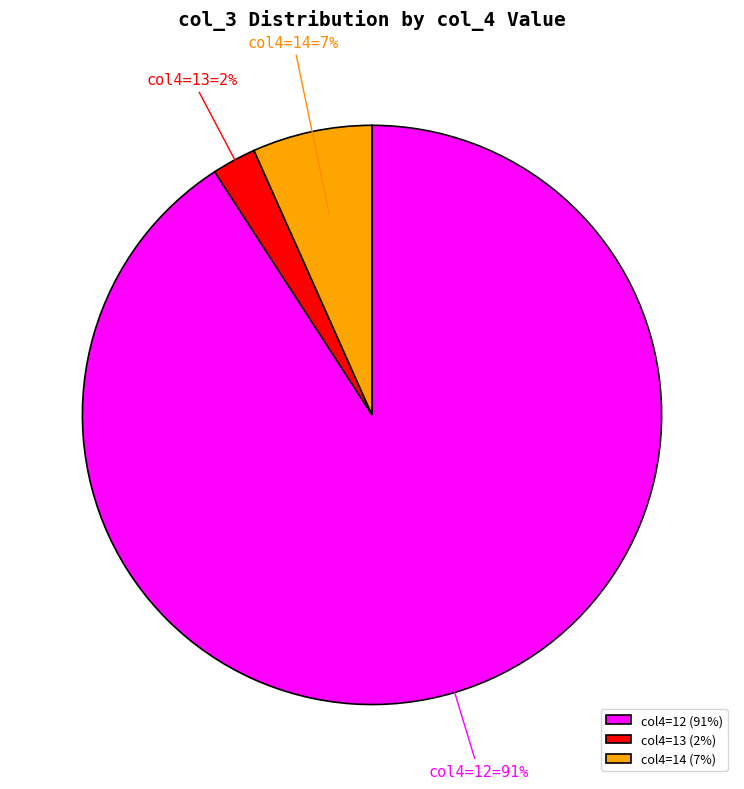

True or false: col4=12 (91%) accounts for 84% of the total.

False